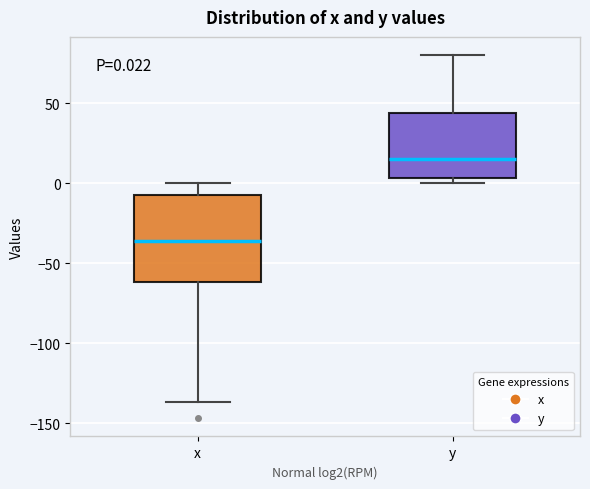

Which box's median line is the highest?

y